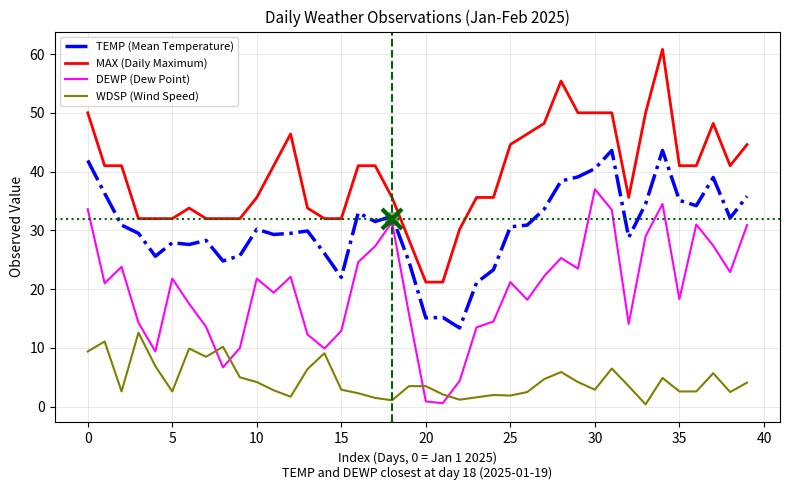

True or false: DEWP (Dew Point) and MAX (Daily Maximum) intersect in this chart.

False